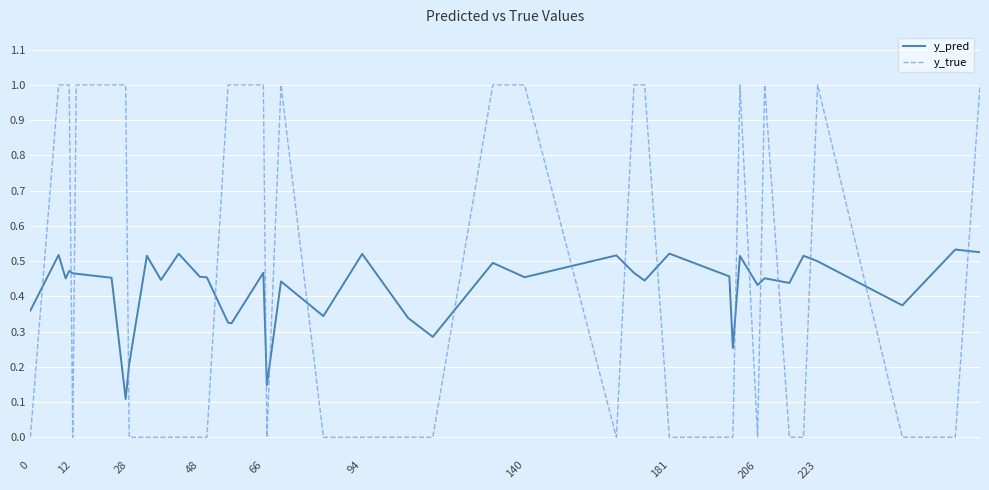

After their last crossing, which series has the higher values: y_true or y_pred?

y_true